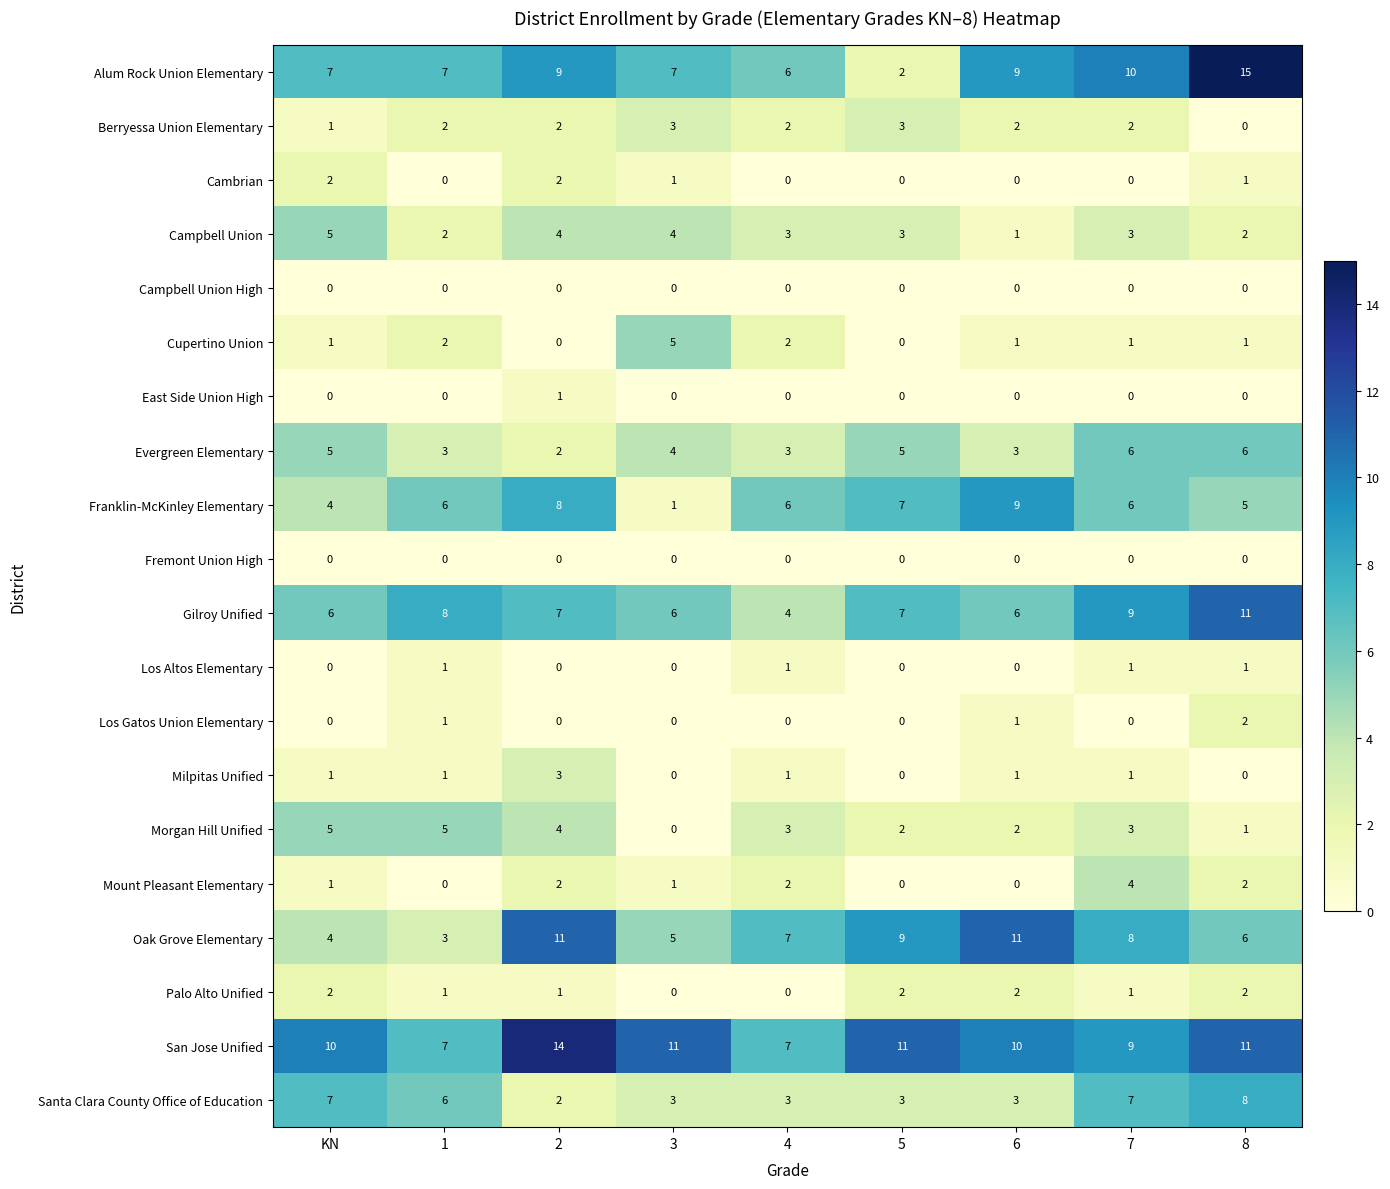

At which category does the chart reach its peak across all series?

8